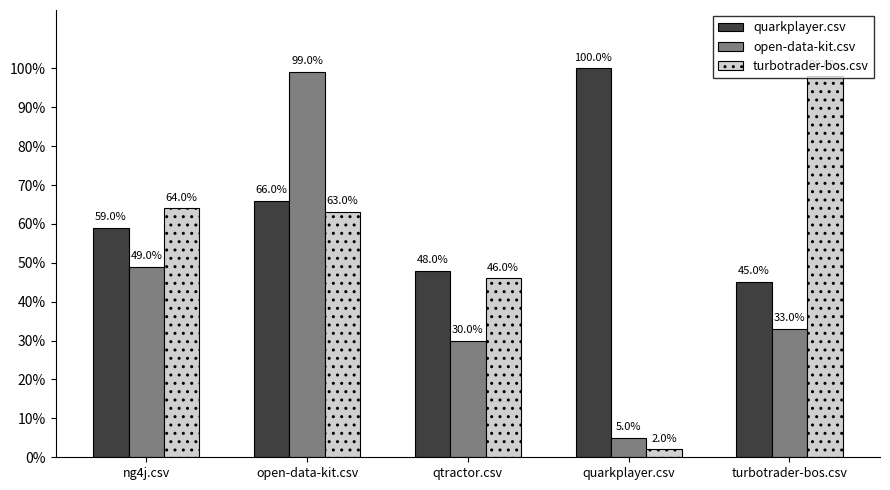

What are all the series names shown in the legend?

quarkplayer.csv, open-data-kit.csv, turbotrader-bos.csv